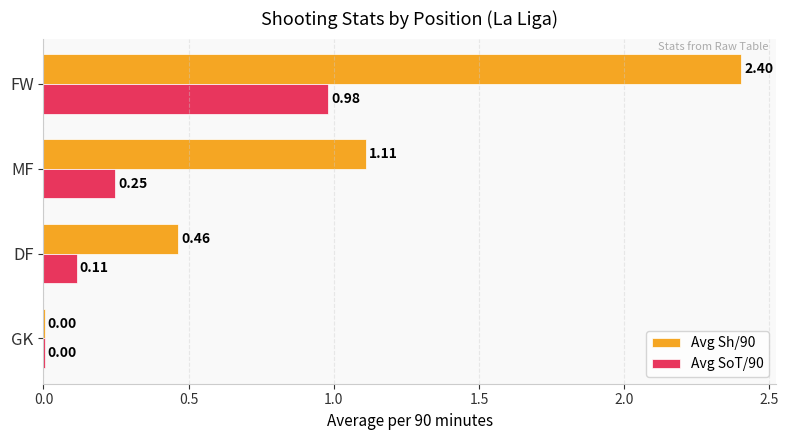

What is the total value across all series at DF?

0.6